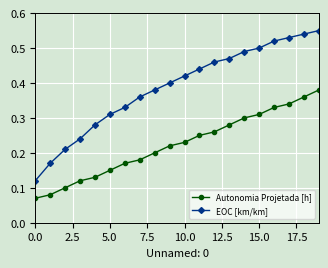

Which series has the widest spread of values?

EOC [km/km]